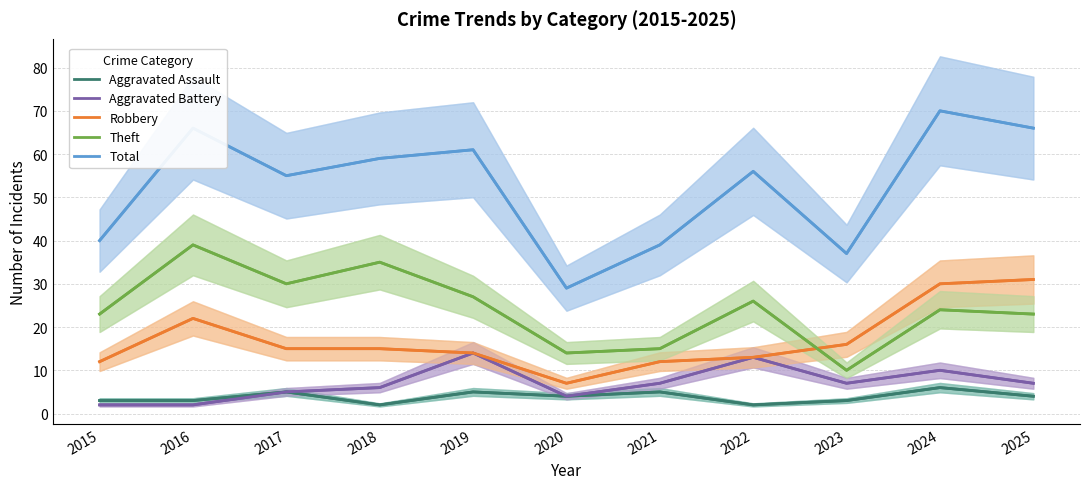

Reading right to left, list all the values displayed in this chart.

Aggravated Assault: 2025=4	2024=6	2023=3	2022=2	2021=5	2020=4	2019=5	2018=2	2017=5	2016=3	2015=3
Aggravated Battery: 2025=7	2024=10	2023=7	2022=13	2021=7	2020=4	2019=14	2018=6	2017=5	2016=2	2015=2
Robbery: 2025=31	2024=30	2023=16	2022=13	2021=12	2020=7	2019=14	2018=15	2017=15	2016=22	2015=12
Theft: 2025=23	2024=24	2023=10	2022=26	2021=15	2020=14	2019=27	2018=35	2017=30	2016=39	2015=23
Total: 2025=66	2024=70	2023=37	2022=56	2021=39	2020=29	2019=61	2018=59	2017=55	2016=66	2015=40